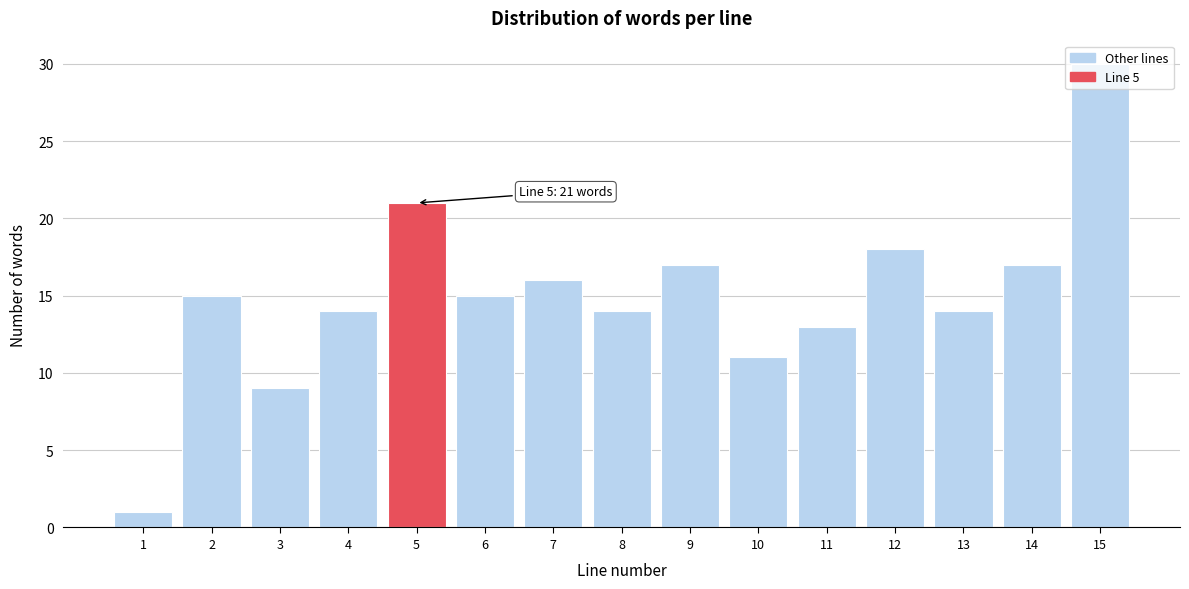

What is the ratio of the value at 9 to the value at 8?

1.2